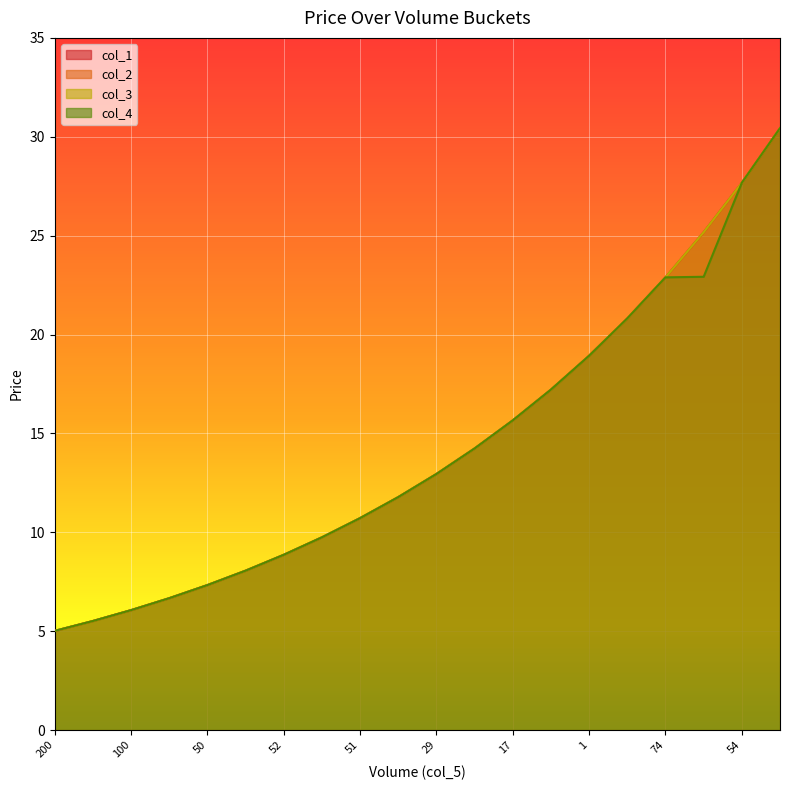

Which series changed the most between 65 and 11?

col_1